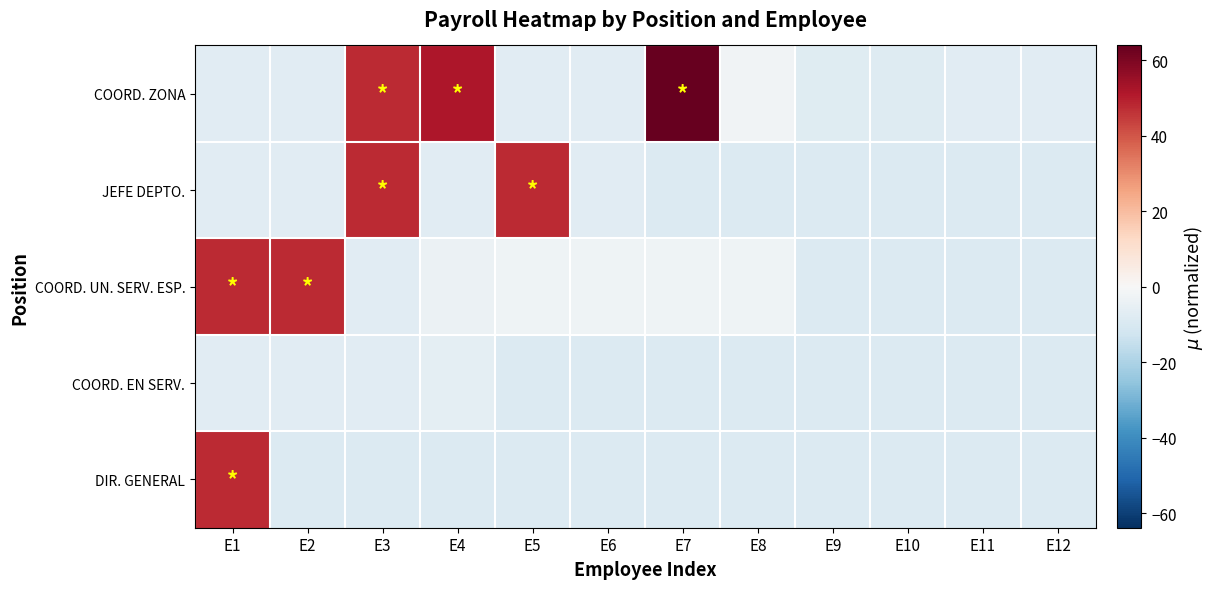

Between E3 and E12, which is larger?

E3